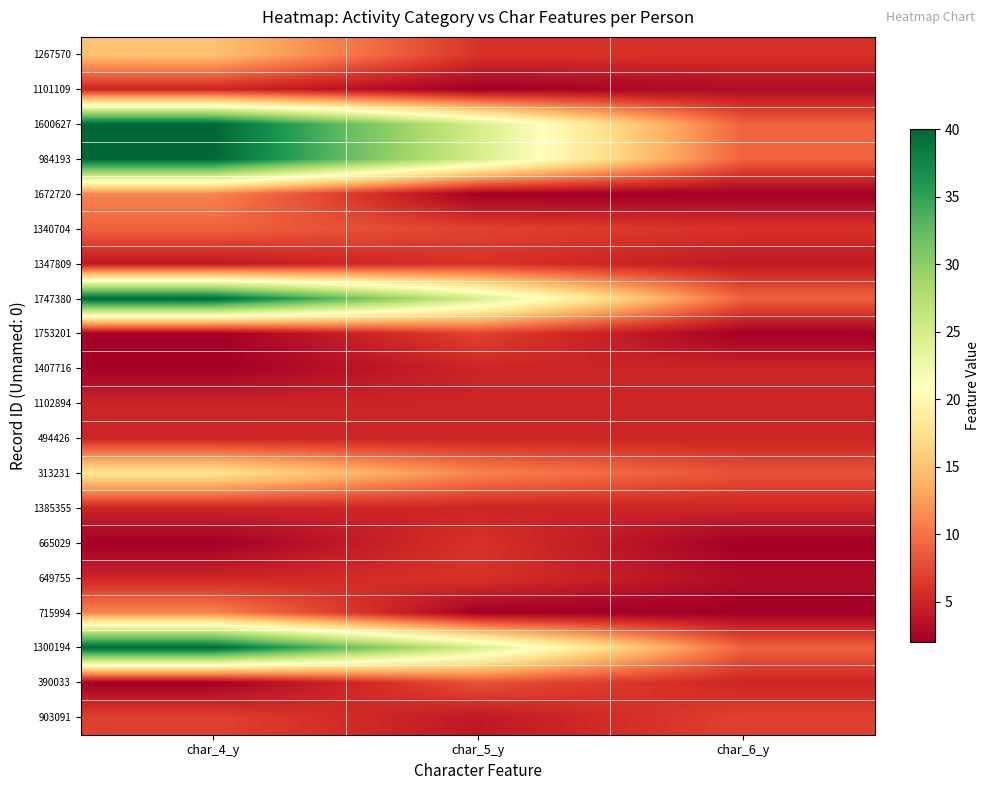

How many data points does each series have?

3